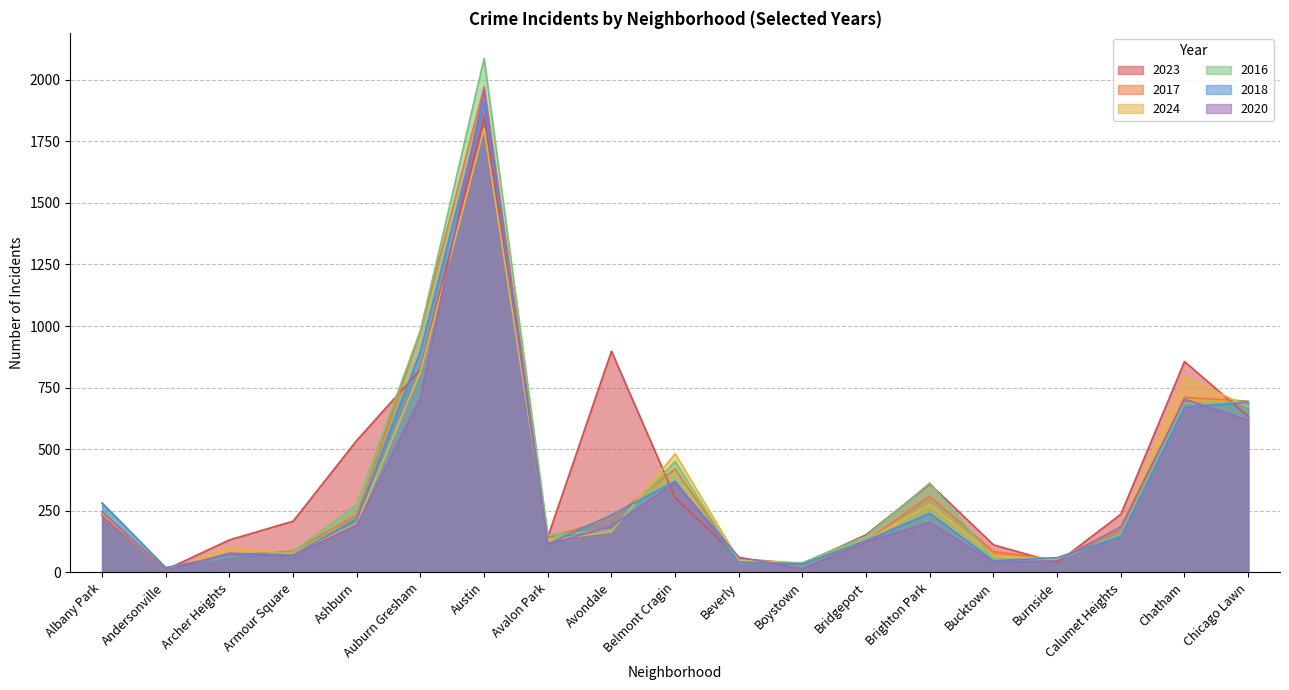

Which label corresponds to the smallest value in the chart?

Andersonville